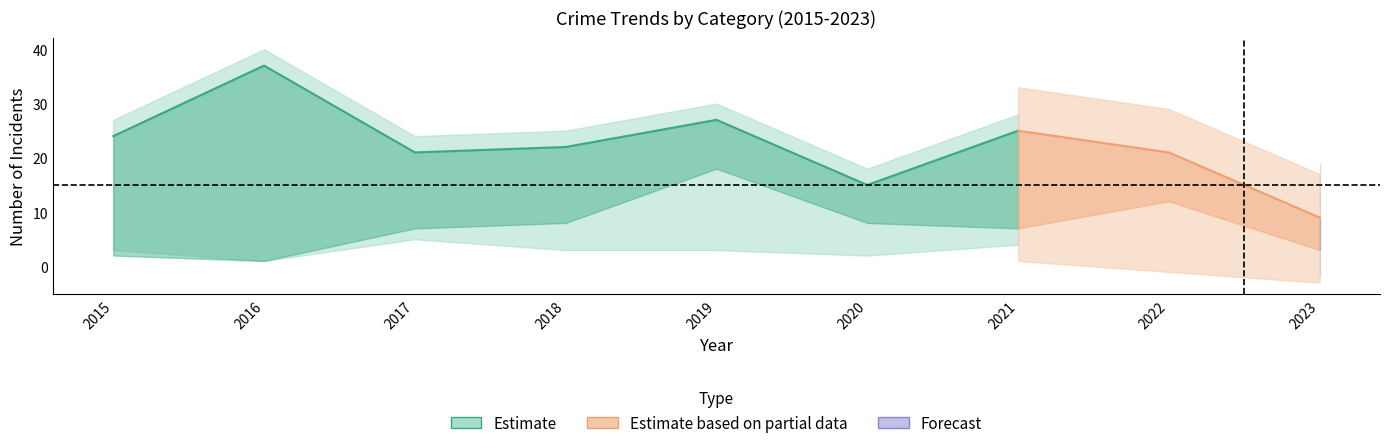

What is the sum of all Robbery values?

201